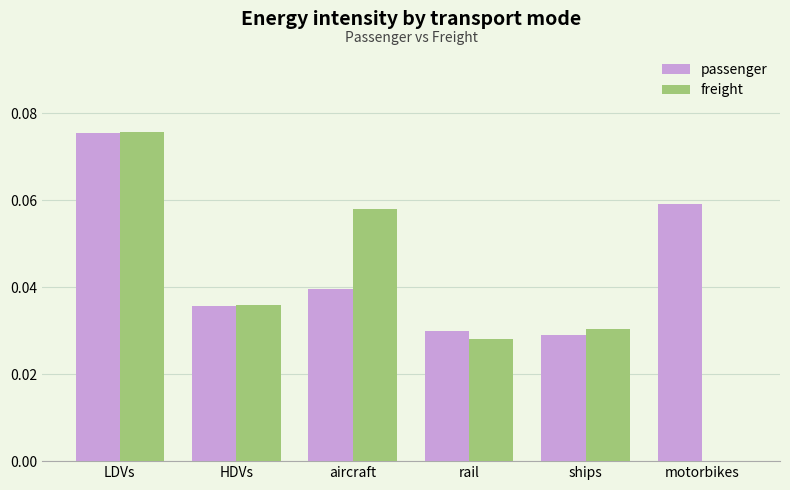

True or false: passenger has a value of 0.0 at motorbikes.

False